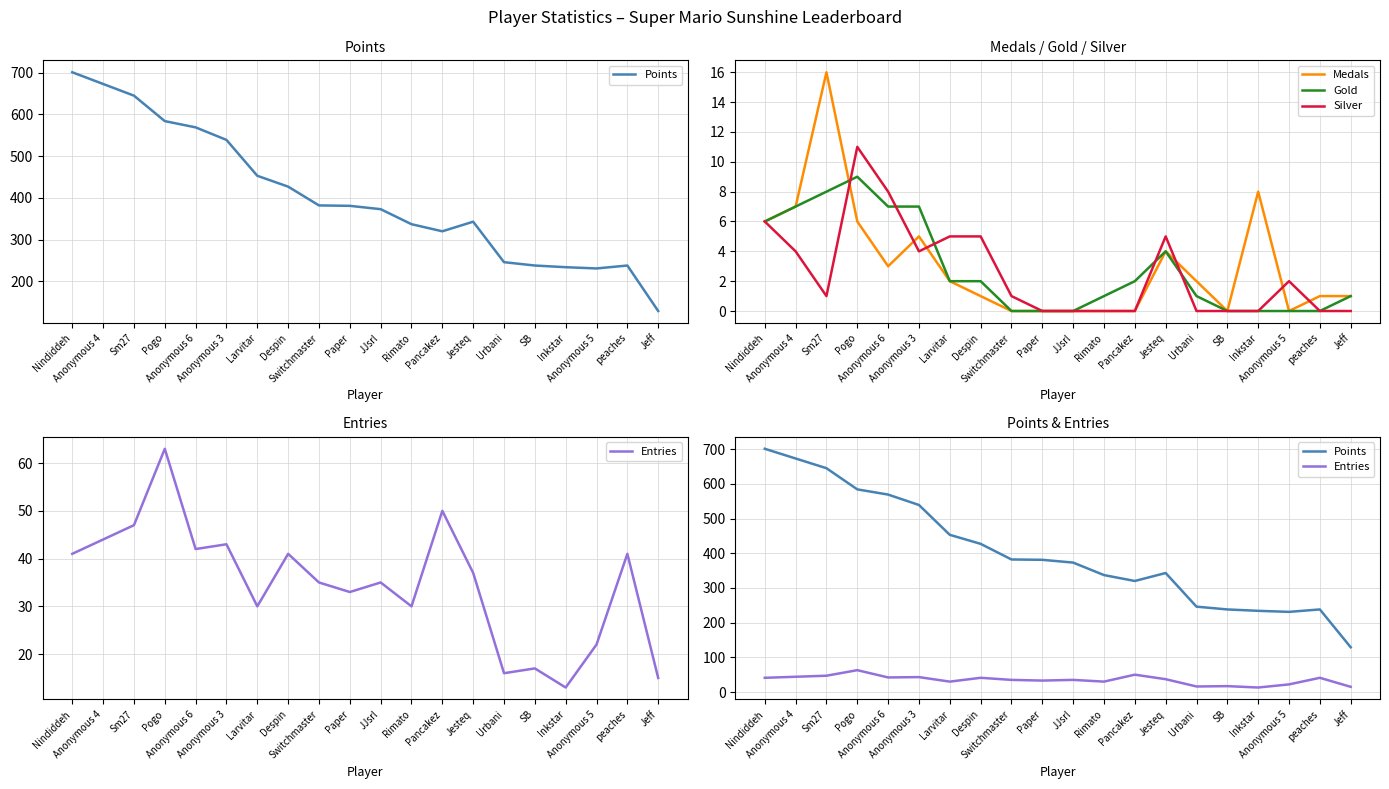

Rank the series by their maximum value, from highest to lowest.

Points, Entries, Medals, Silver, Gold